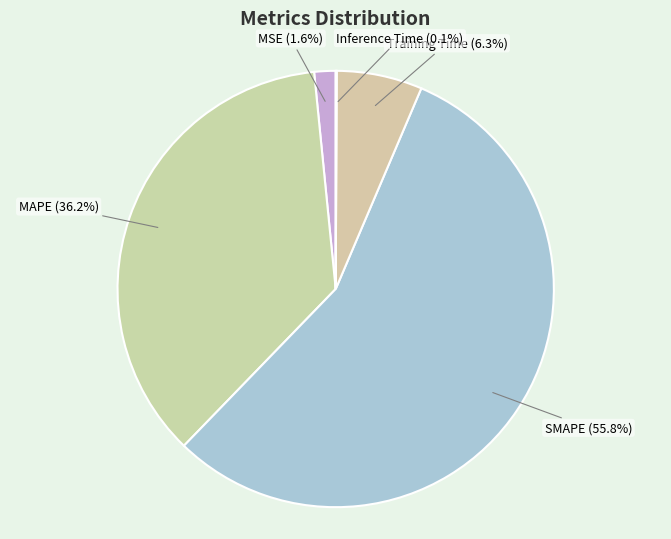

Is it true that SMAPE is 43% of the pie?

False